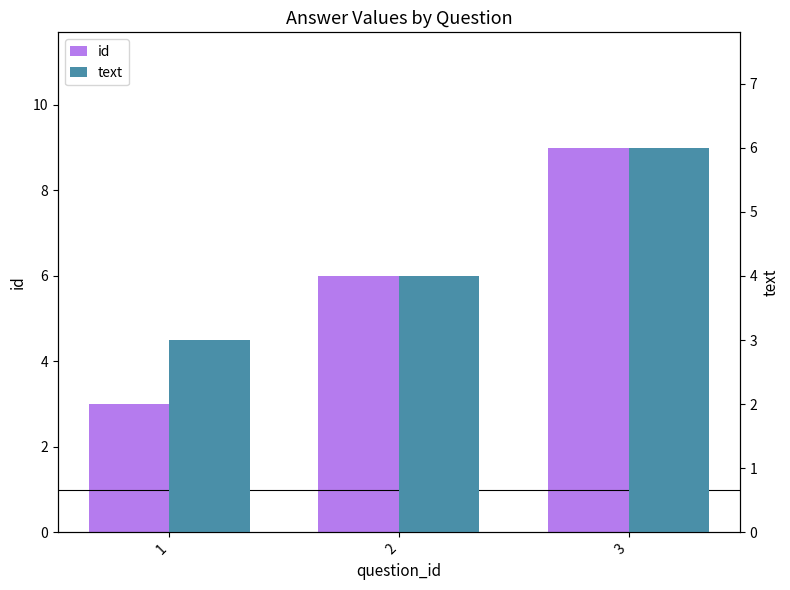

What is the difference between the second highest and minimum values in the text series?

1